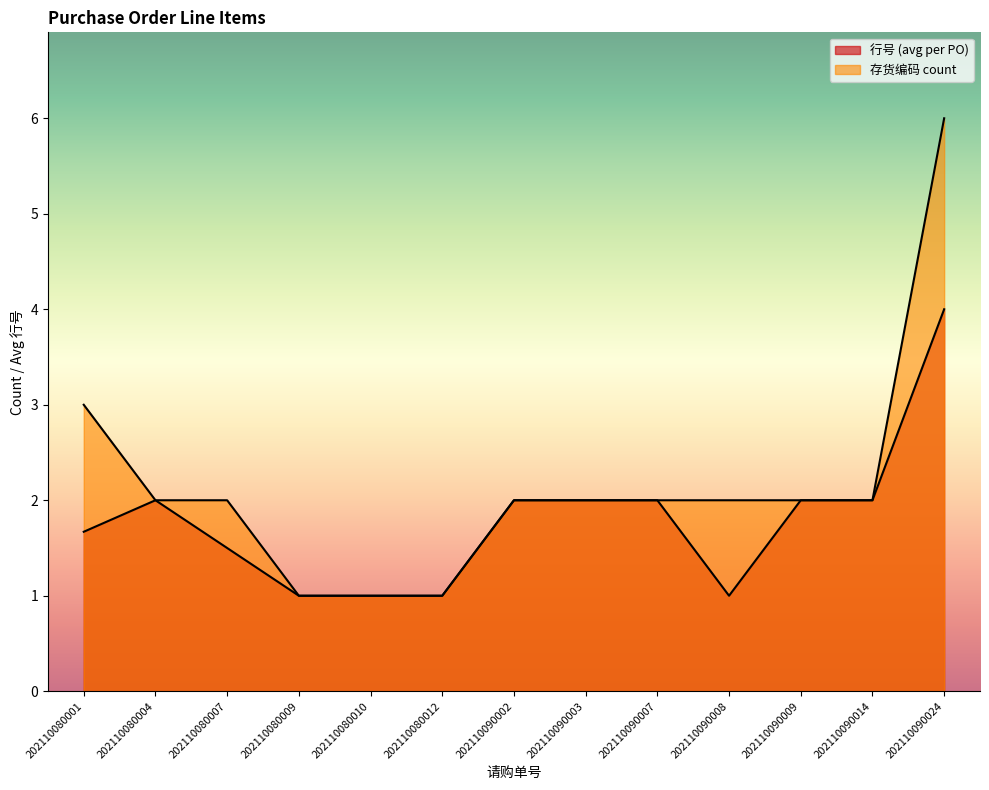

At how many categories does at least one series exceed 2?

2